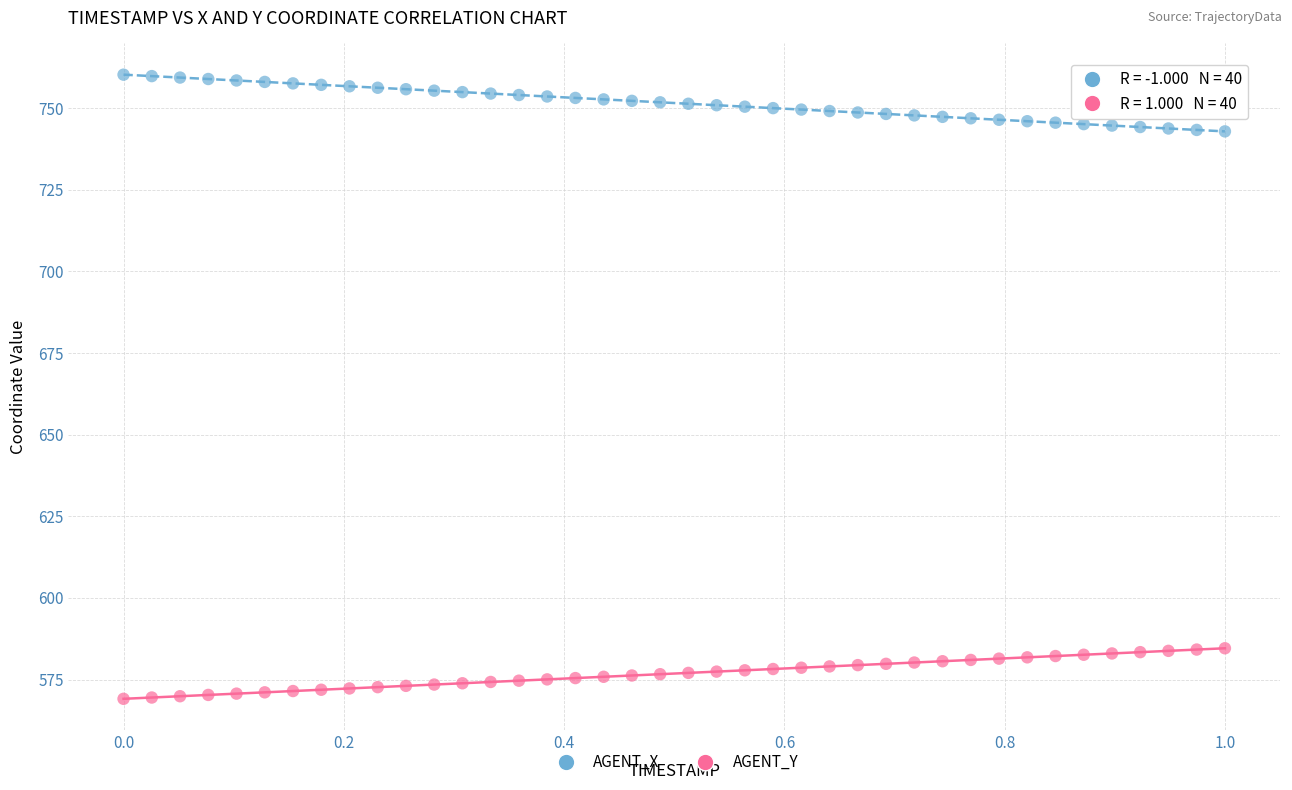

Which series contains the highest Y value?

AGENT_X